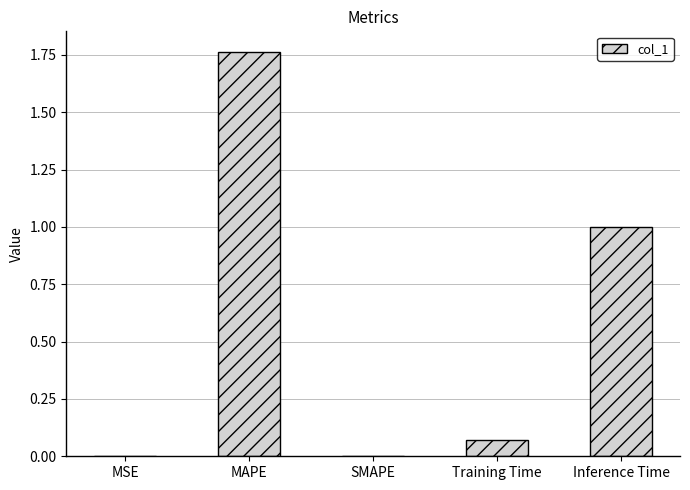

What is the sum of all values?

2.8